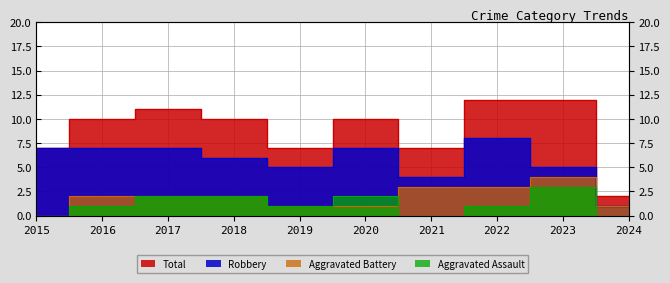

Reading right to left, what are all the values shown in this chart?

Aggravated Assault: 0	3	1	0	2	1	2	2	1	0
Aggravated Battery: 1	4	3	3	1	1	2	2	2	0
Robbery: 1	5	8	4	7	5	6	7	7	7
Total: 2	12	12	7	10	7	10	11	10	7